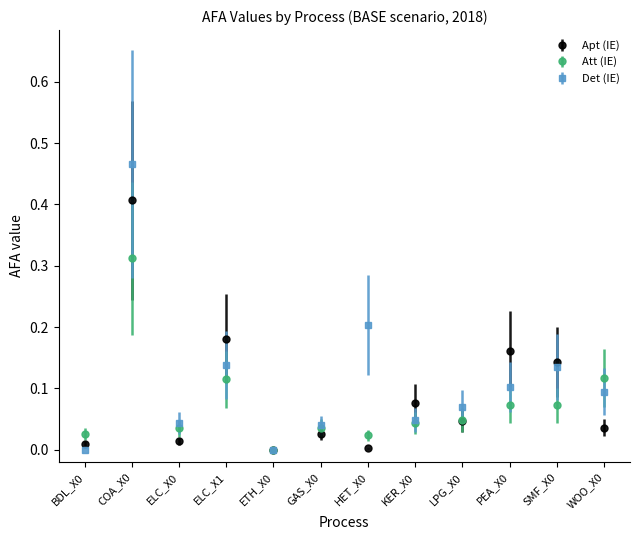

How many interior local peaks does the Det (IE) series have?

4